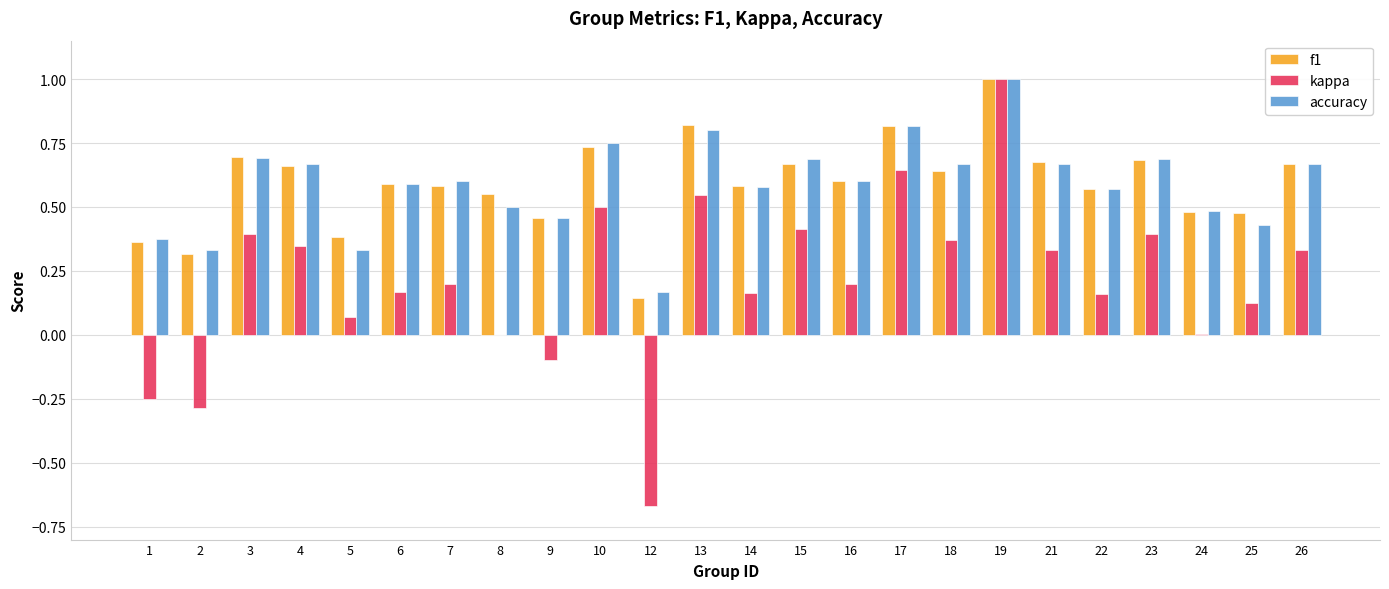

What is the sum of the f1 values at 9 and 4?

1.1